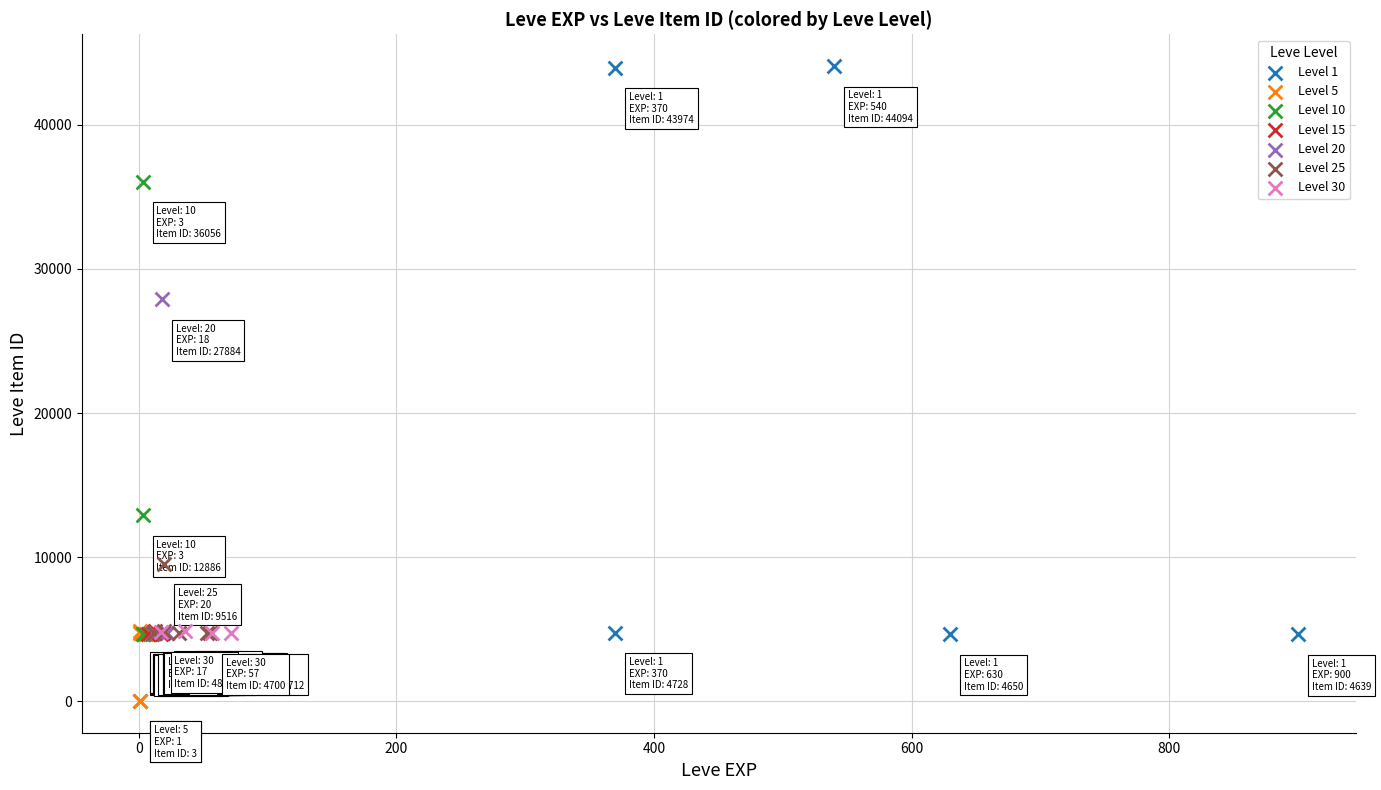

Which series has the widest spread of Y values?

Level 1